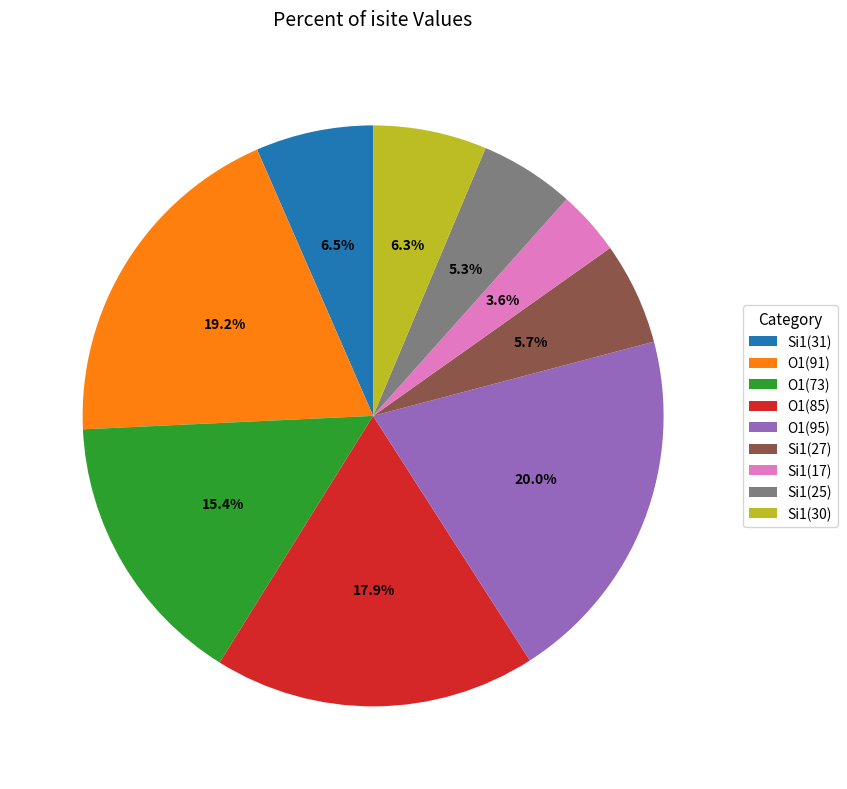

What is the largest slice in the pie chart?

O1(95)